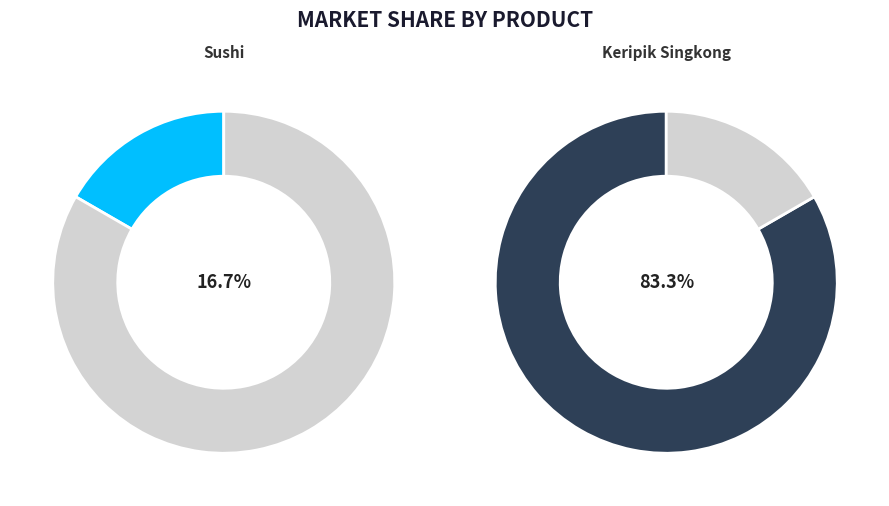

Is Keripik Singkong the majority of the pie?

Yes